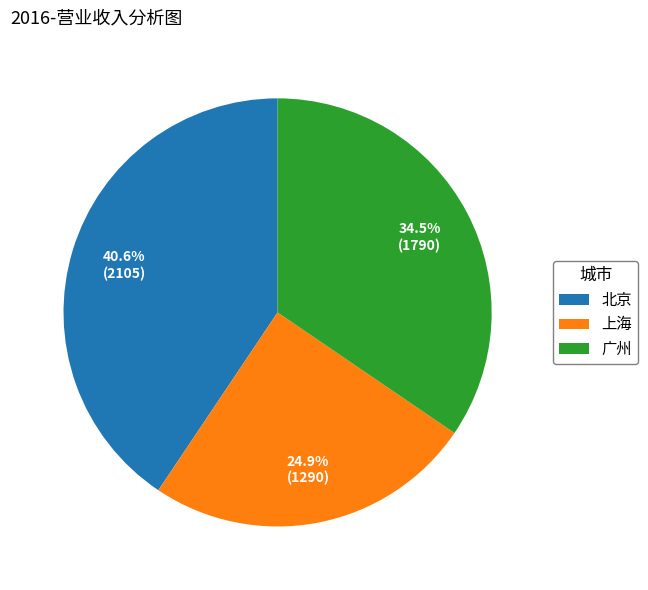

Between 广州 and 上海, which is larger?

广州